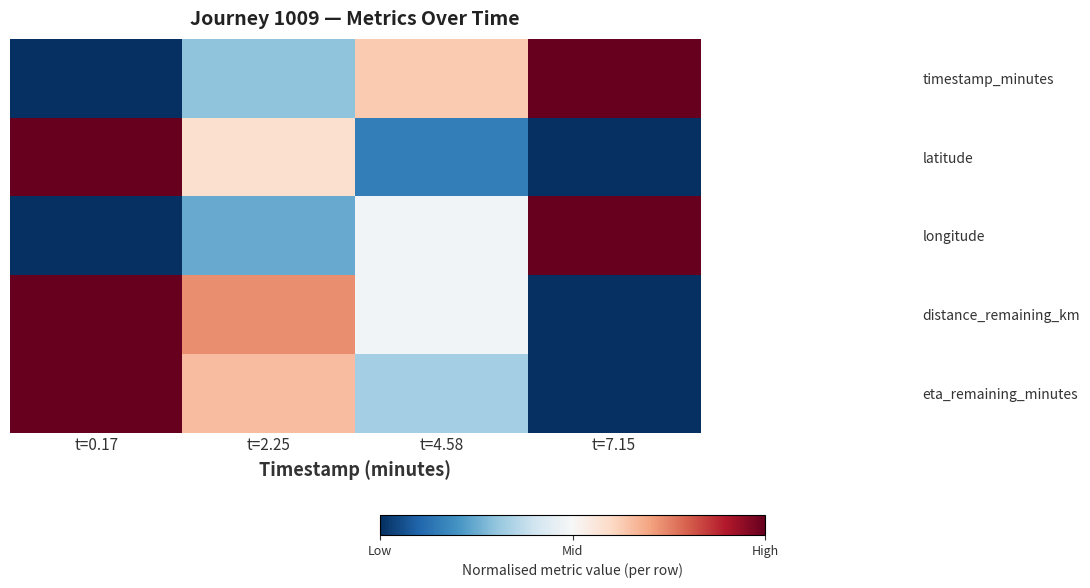

Reading left to right, list all the values displayed in this chart.

timestamp_minutes: t=0.17=0.0	t=2.25=0.3	t=4.58=0.6	t=7.15=1.0
latitude: t=0.17=1.0	t=2.25=0.6	t=4.58=0.2	t=7.15=0.0
longitude: t=0.17=0.0	t=2.25=0.2	t=4.58=0.5	t=7.15=1.0
distance_remaining_km: t=0.17=1.0	t=2.25=0.7	t=4.58=0.5	t=7.15=0.0
eta_remaining_minutes: t=0.17=1.0	t=2.25=0.7	t=4.58=0.3	t=7.15=0.0